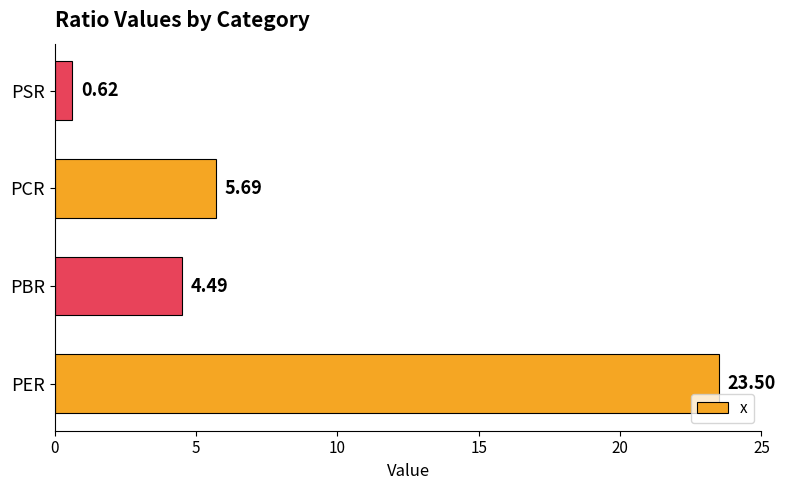

Which category has the highest value across all series?

PER